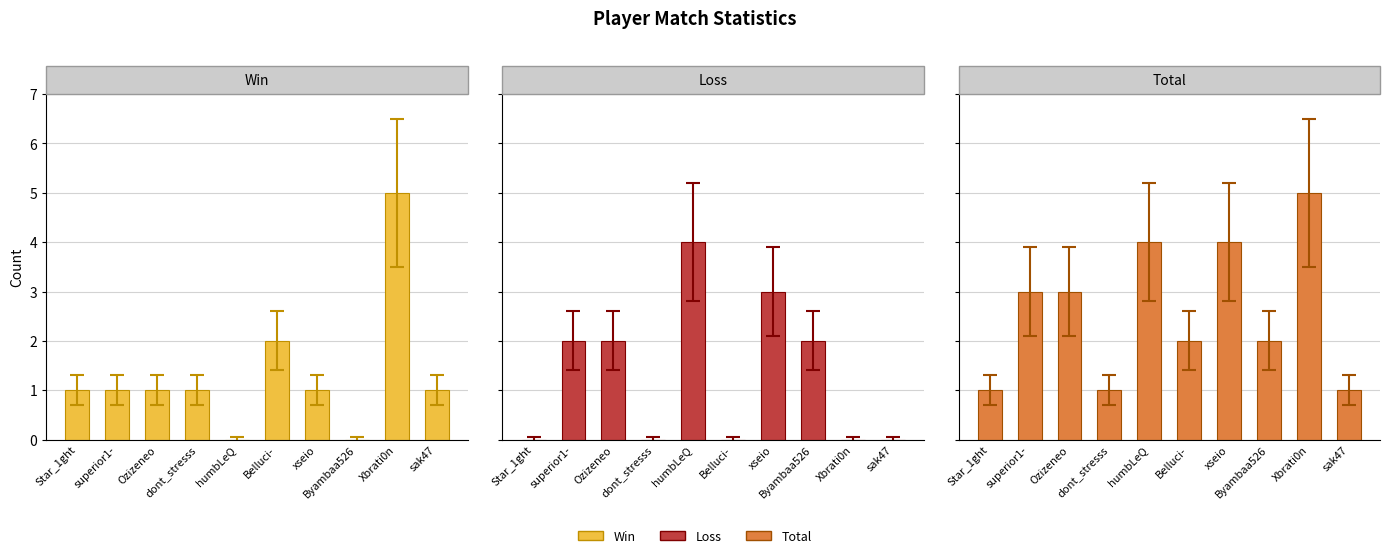

Which series has the largest total across all categories?

Total